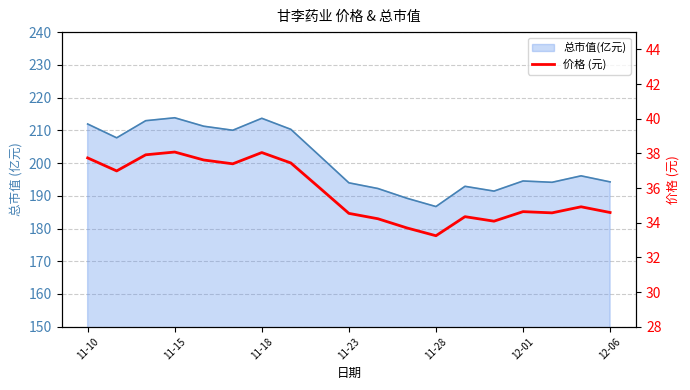

Approximately how many times larger is the value at 14 compared to 12-01?

0.9